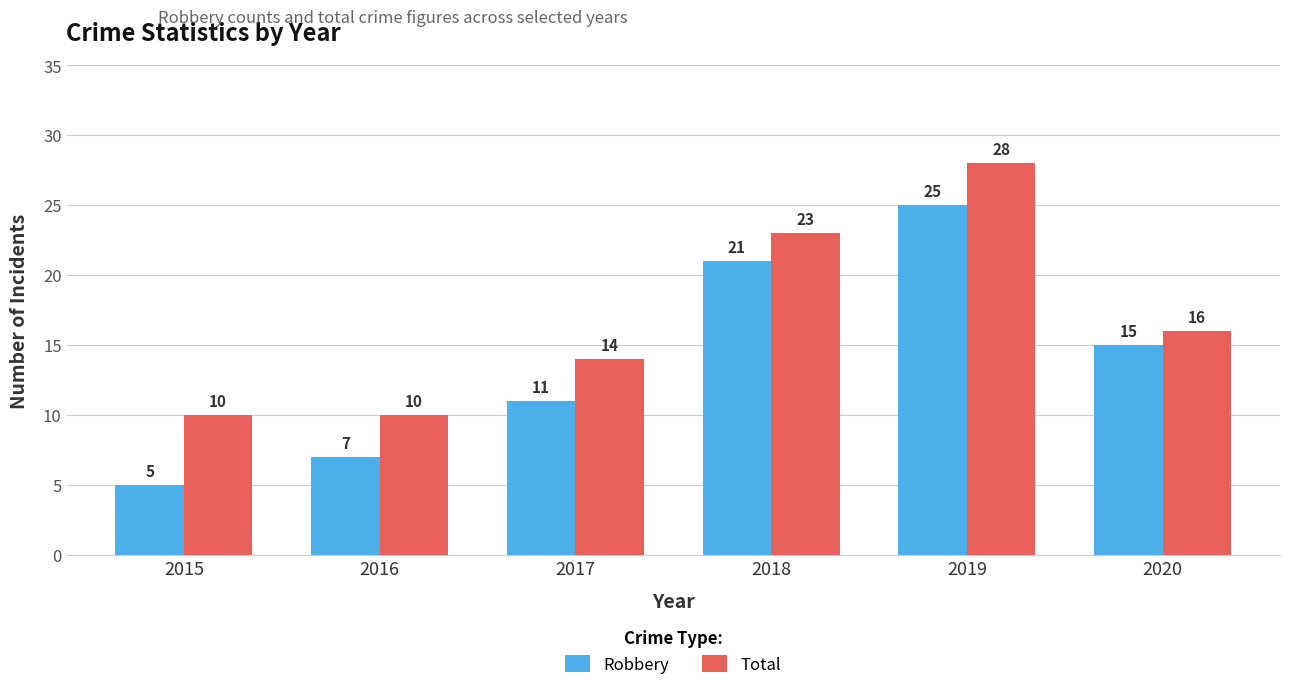

List the series in order of their peak value, highest first.

Total, Robbery